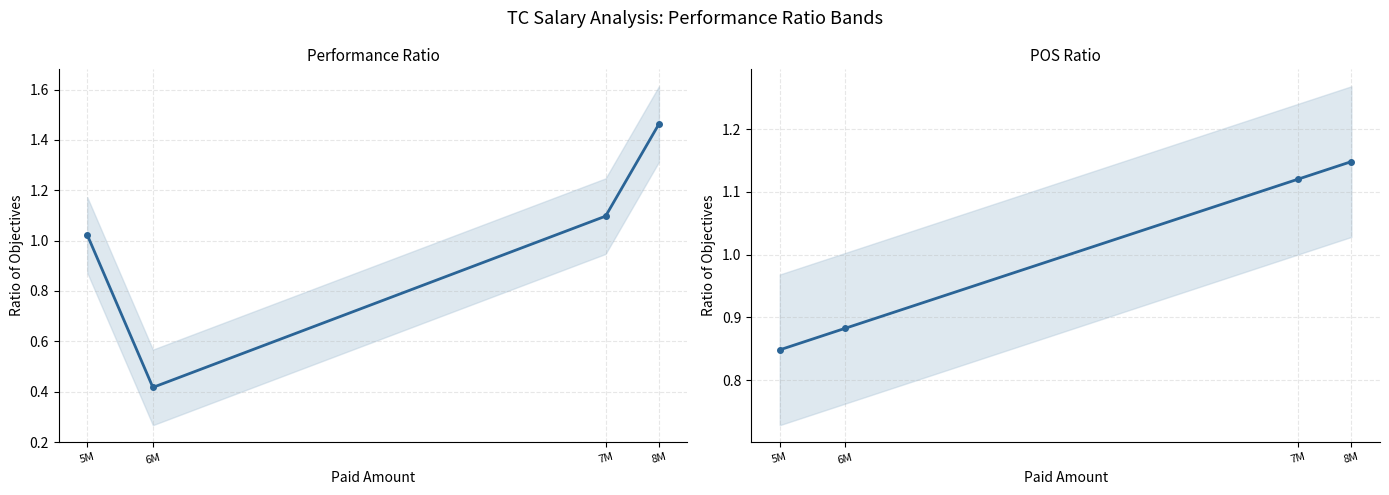

Reading right to left, list all the values displayed in this chart.

PERFORMANCE: 1.5	1.1	0.4	1.0
POS: 1.1	1.1	0.9	0.8